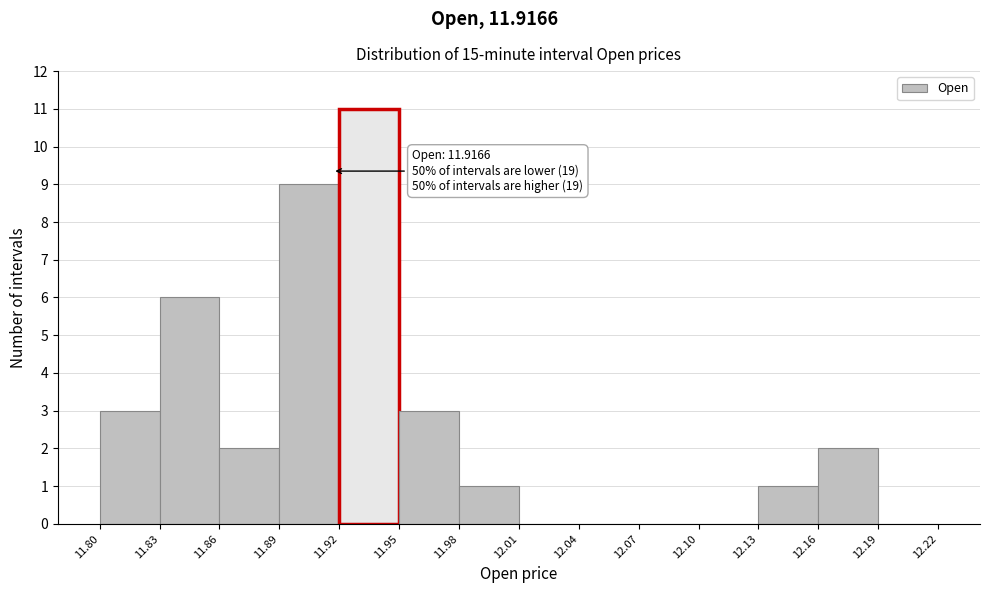

Over which range of the x-axis is the bar tallest?

11.92 to 11.95